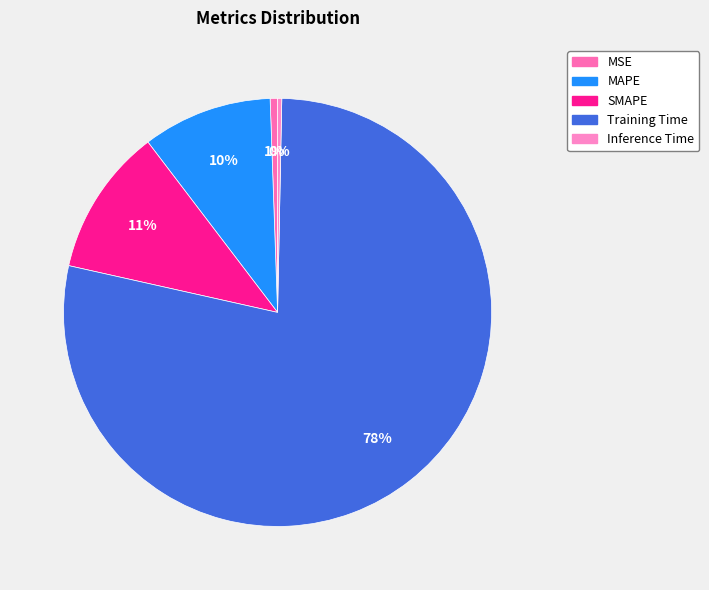

The SMAPE slice represents 11% of the pie. True or false?

True